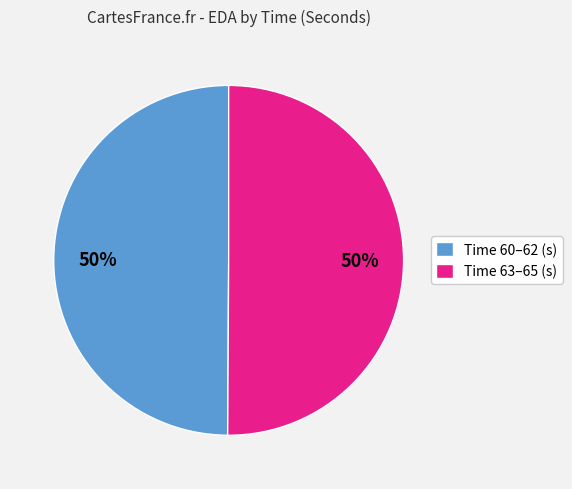

To the nearest percent, what is the combined percentage of Time 63–65 (s) and Time 60–62 (s)?

100%